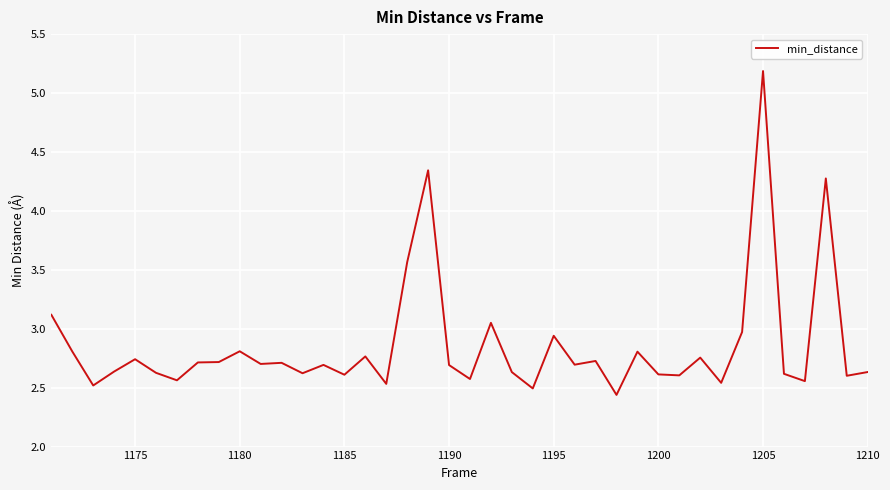

Does the chart display data point markers on the line(s)?

No